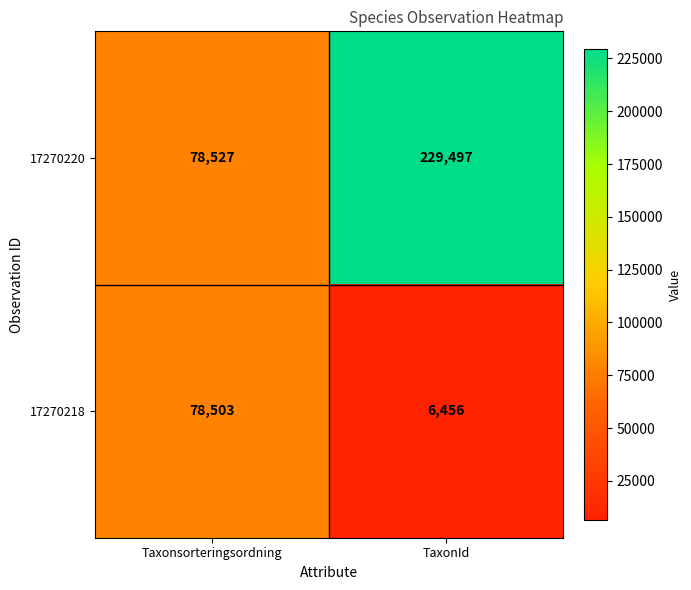

What is the difference between the highest and lowest values at Taxonsorteringsordning?

24